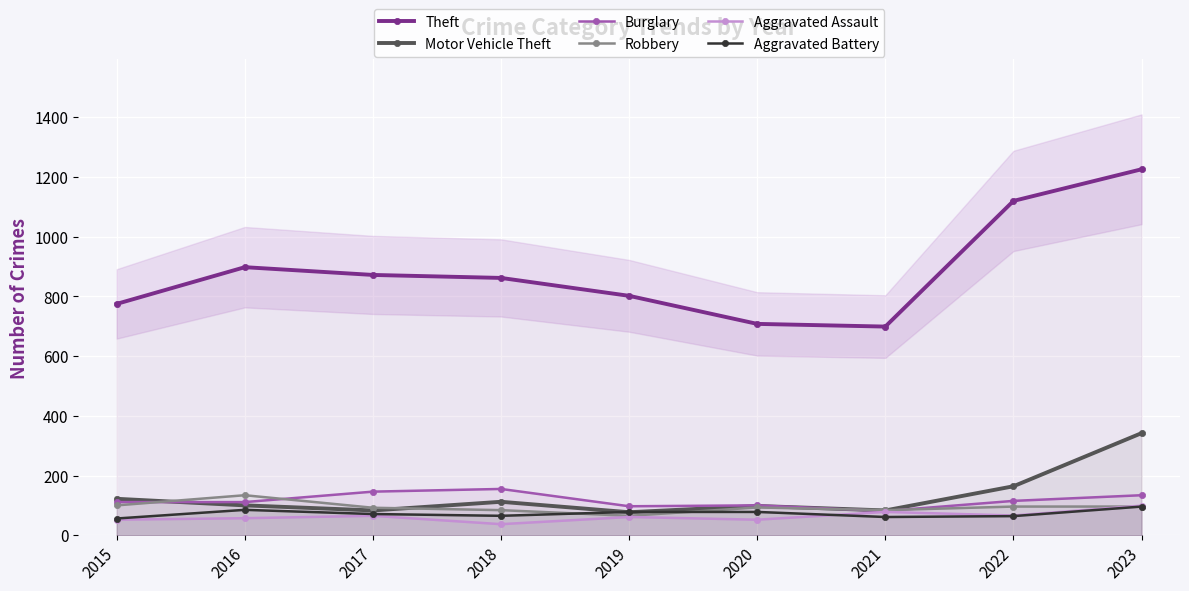

What is the approximate value of Burglary at 2015?

111